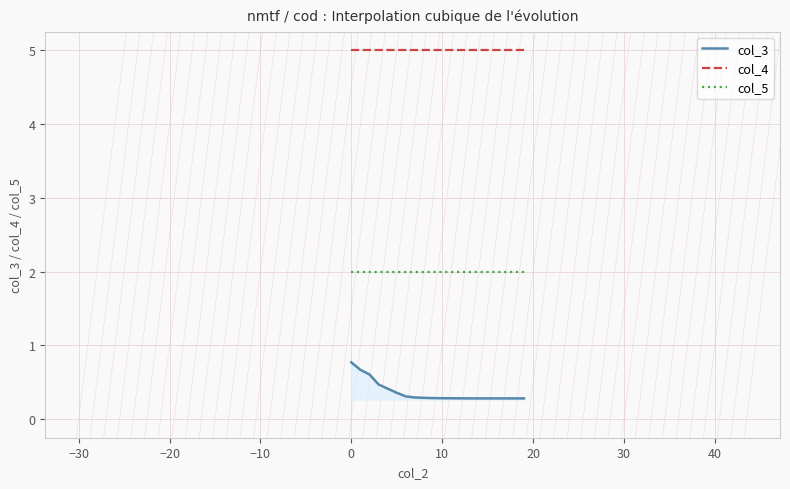

List the series in order of their overall mean, lowest first.

col_3, col_5, col_4